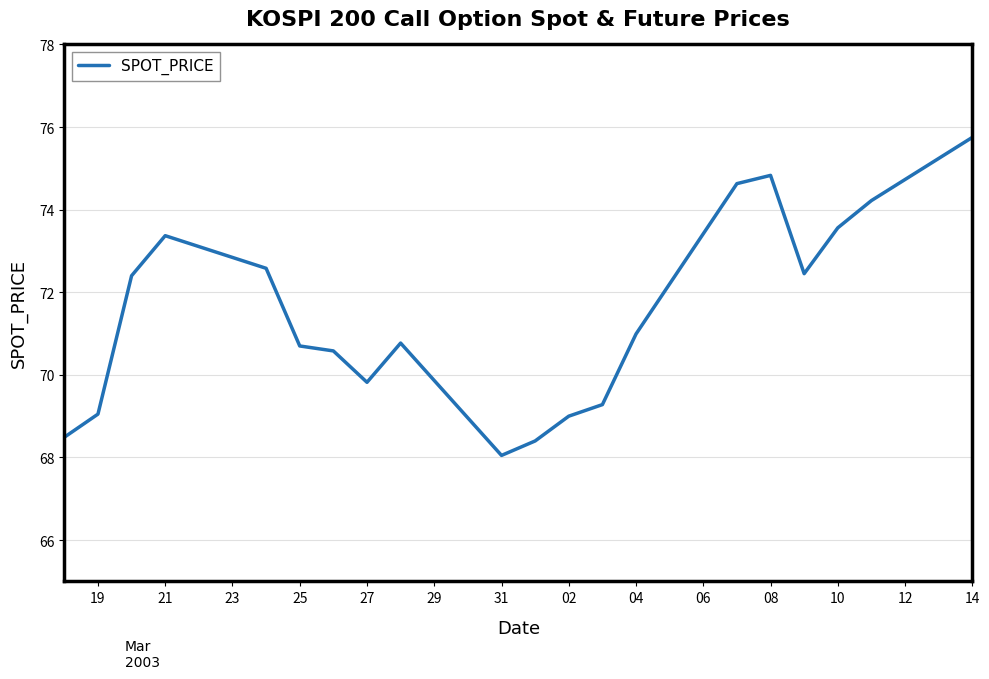

What is the maximum value shown in the chart?

75.8